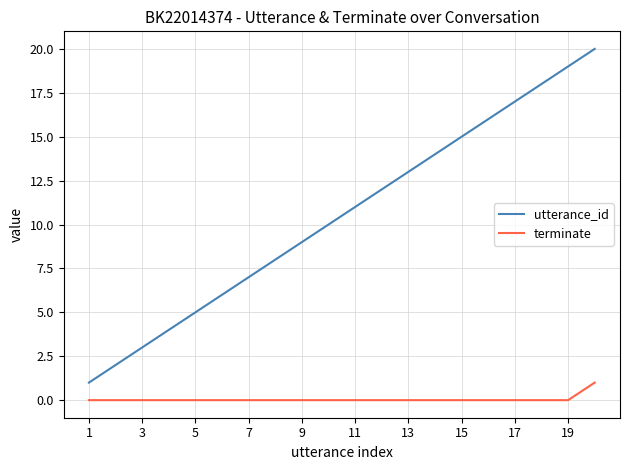

True or false: terminate and utterance_id intersect in this chart.

False